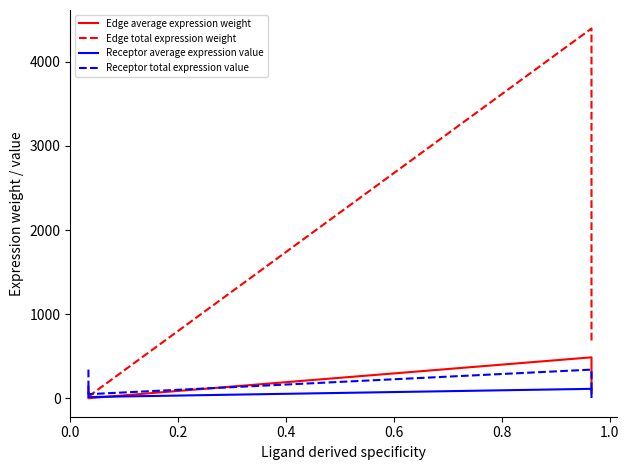

Does the chart display data point markers on the line(s)?

No